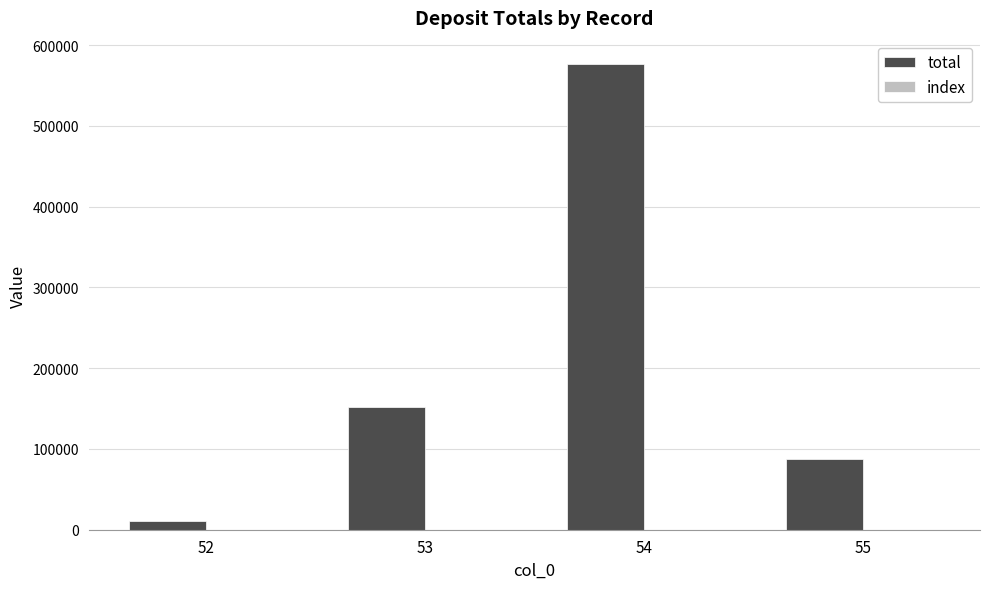

At which category is the sum across all series the highest?

54